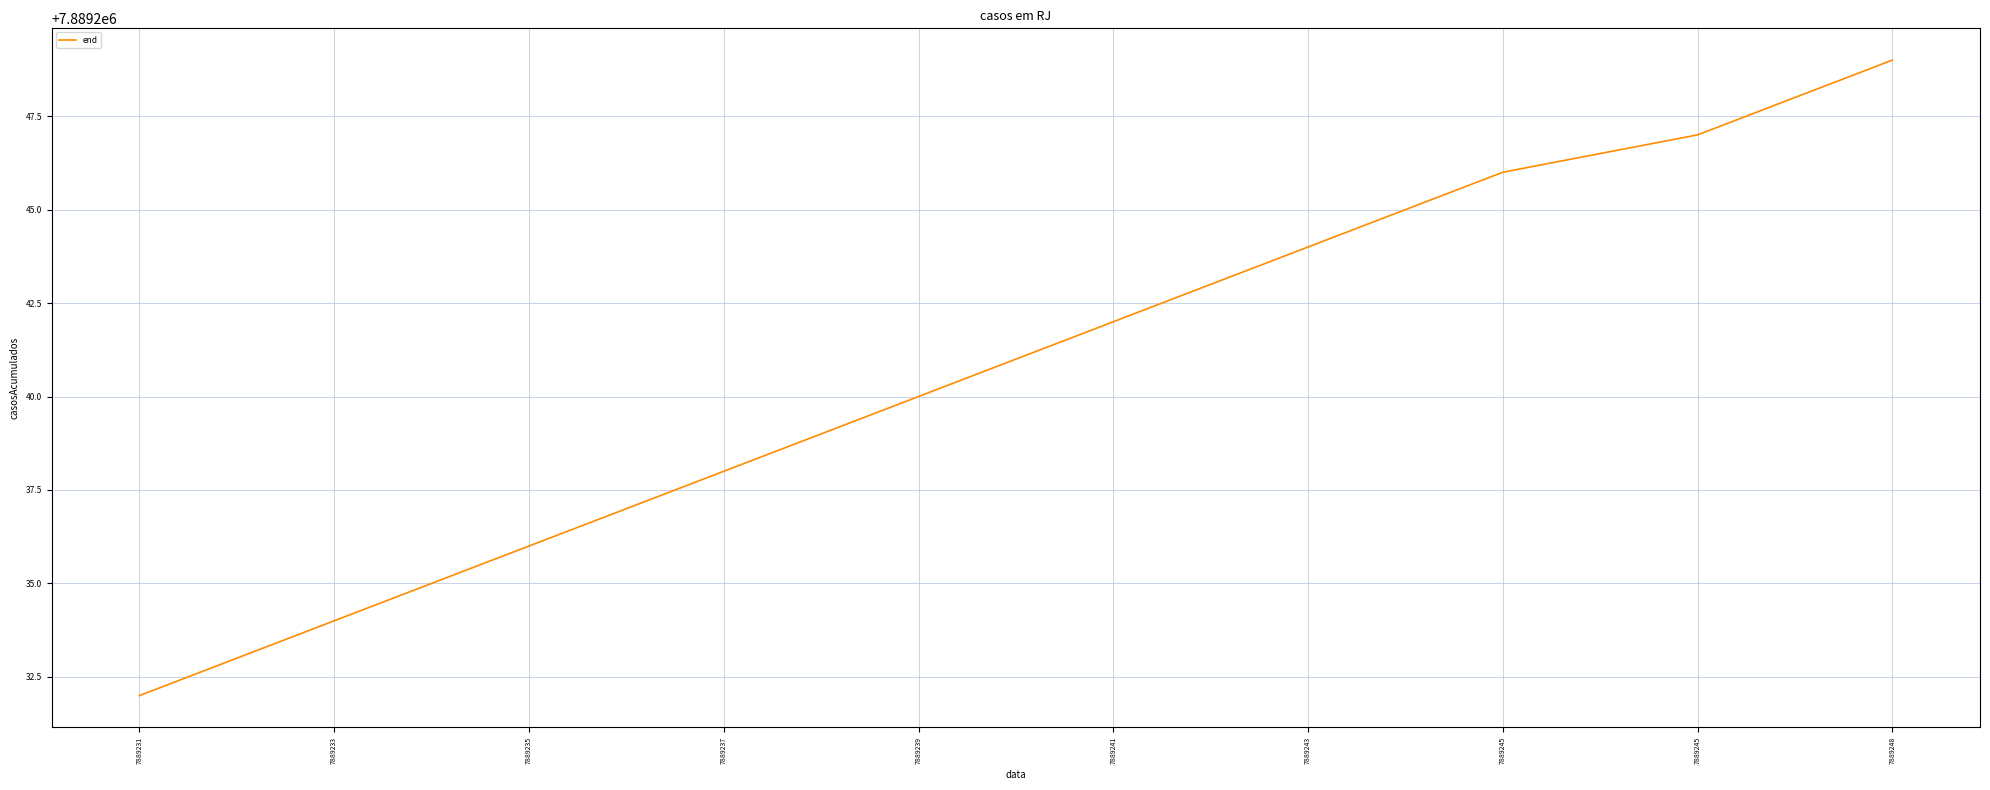

Does the chart have visible grid lines?

Yes